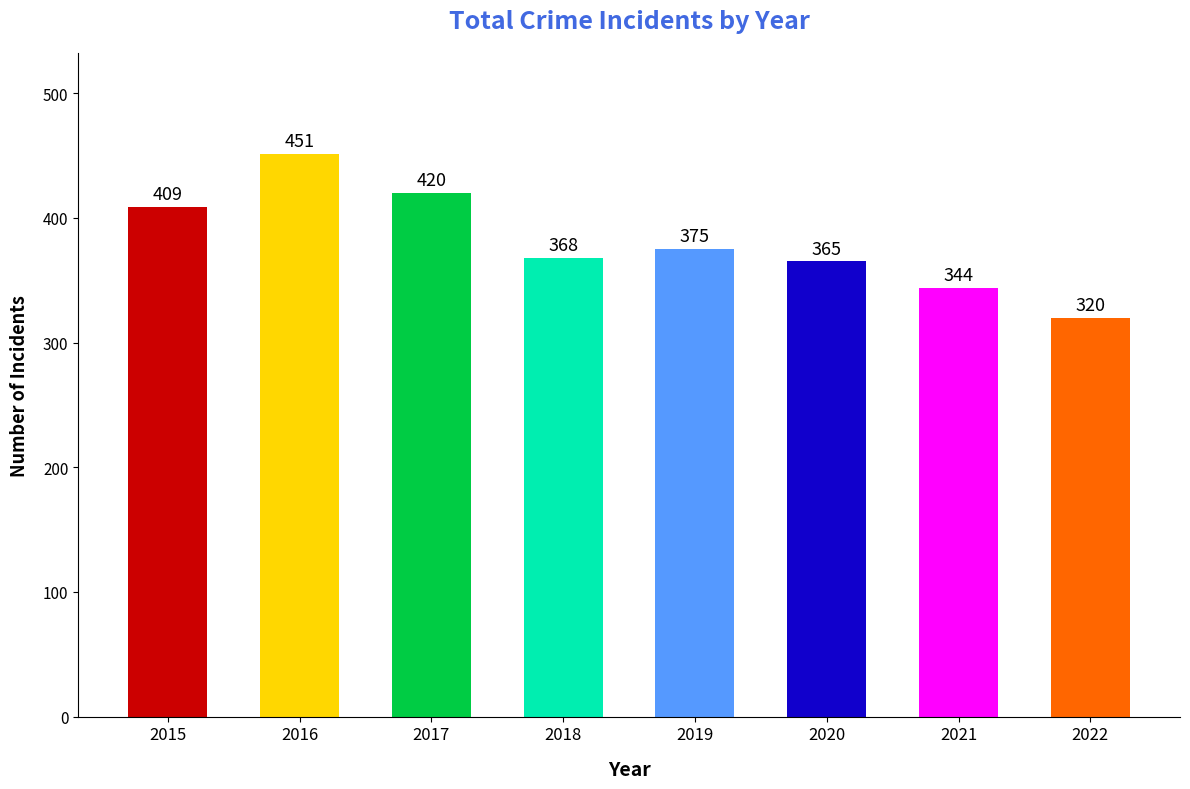

Reading left to right, list all the values displayed in this chart.

409	451	420	368	375	365	344	320